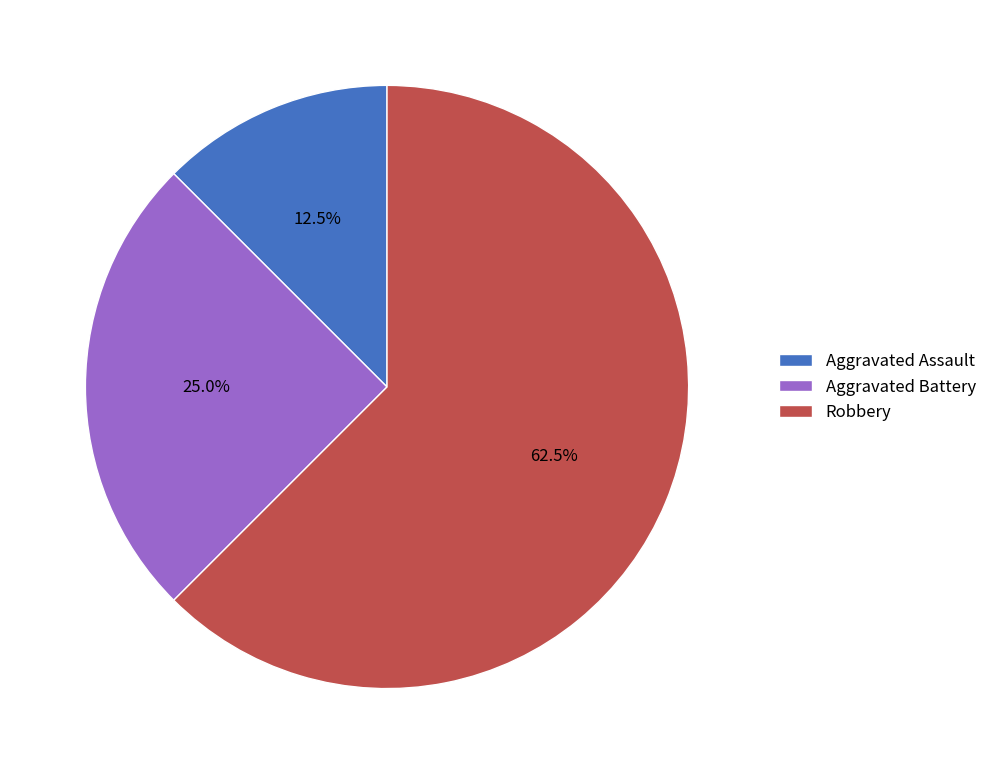

What percentage is NOT represented by Aggravated Assault?

87.5%